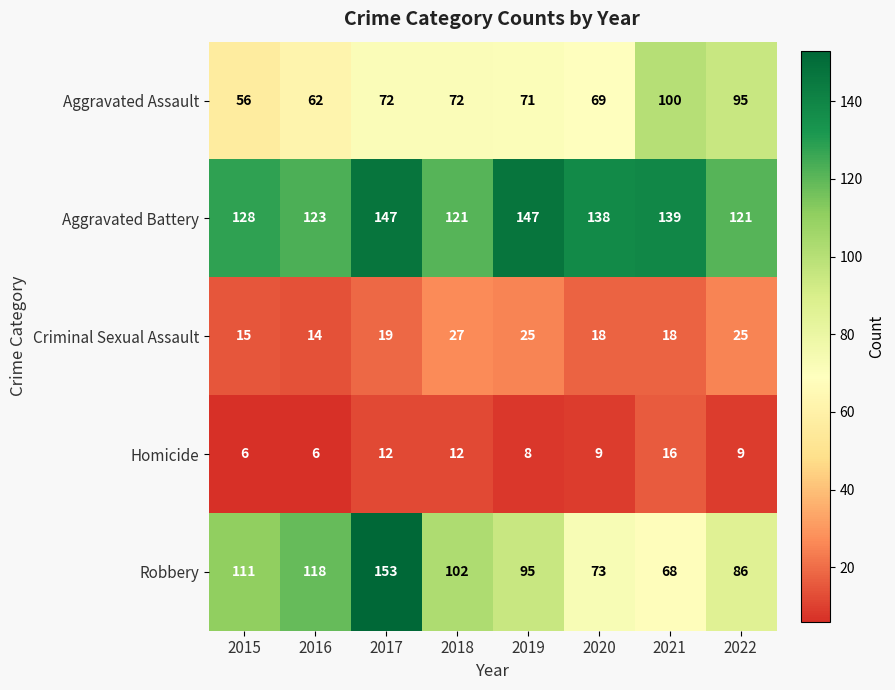

The Homicide series shows 10 at 2021. True or false?

False